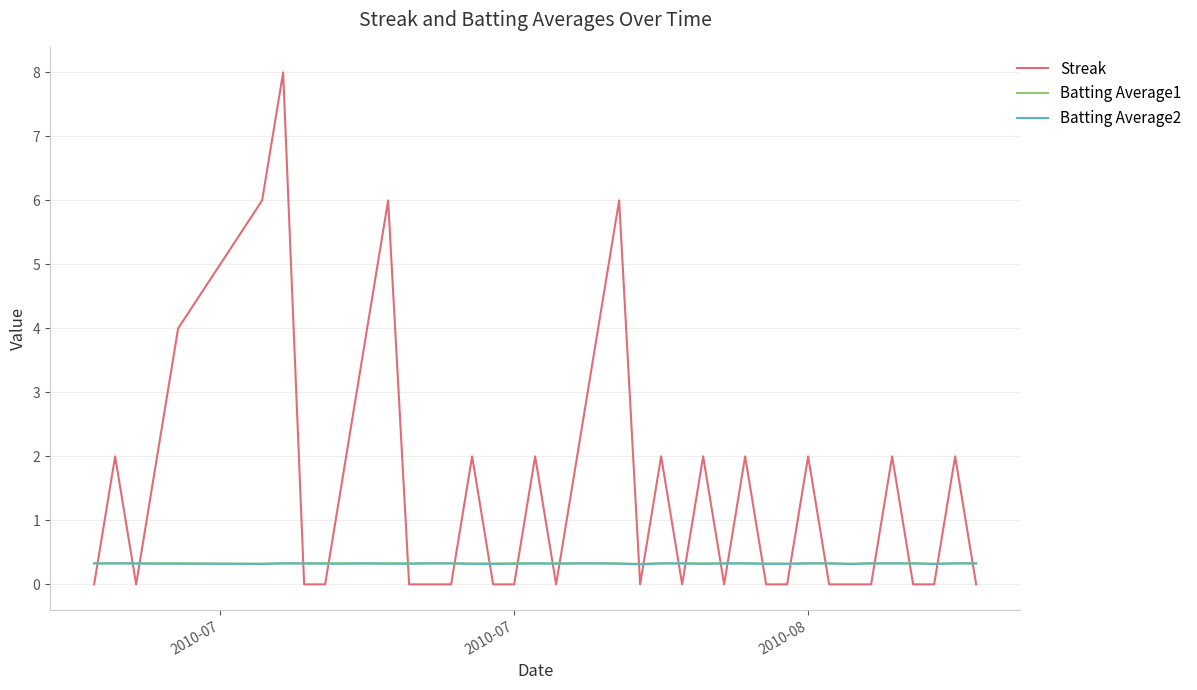

Which series has the widest spread of values?

Streak